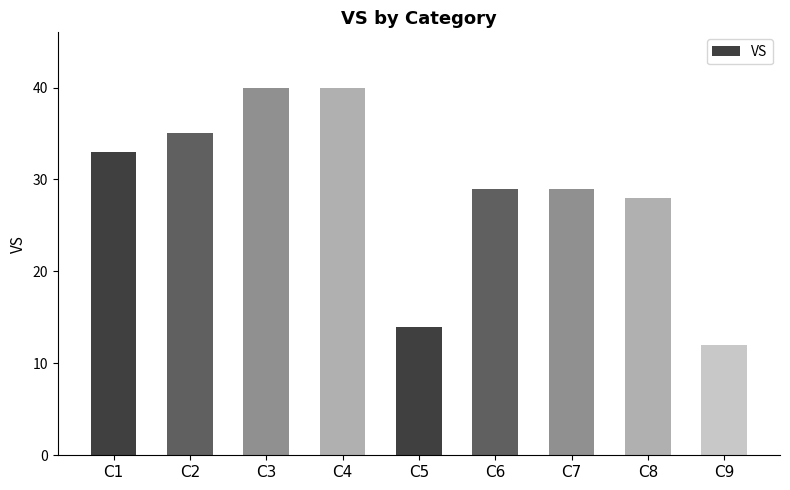

At which label does the data first exceed 29?

C1